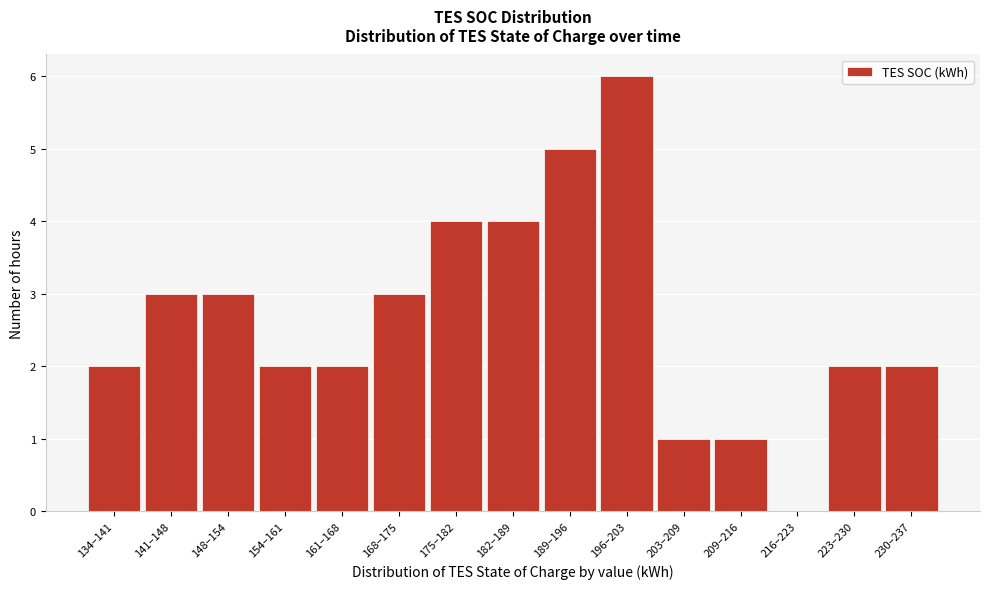

Reading right to left, what are all the values shown in this chart?

230–237=2	223–230=2	216–223=0	209–216=1	203–209=1	196–203=6	189–196=5	182–189=4	175–182=4	168–175=3	161–168=2	154–161=2	148–154=3	141–148=3	134–141=2